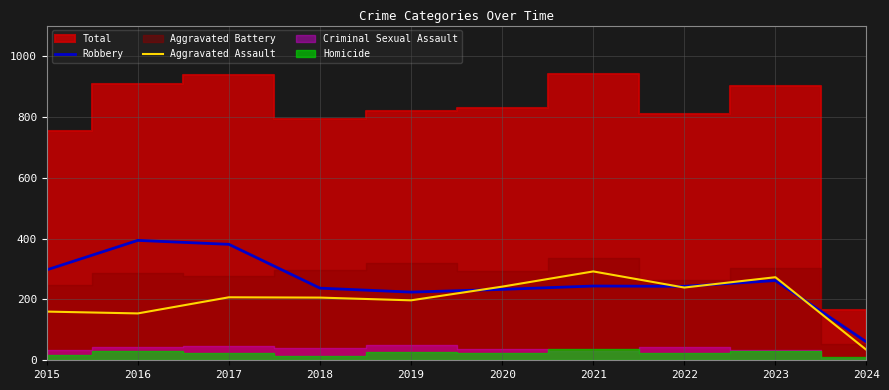

At which category does Robbery reach its first local valley?

2019